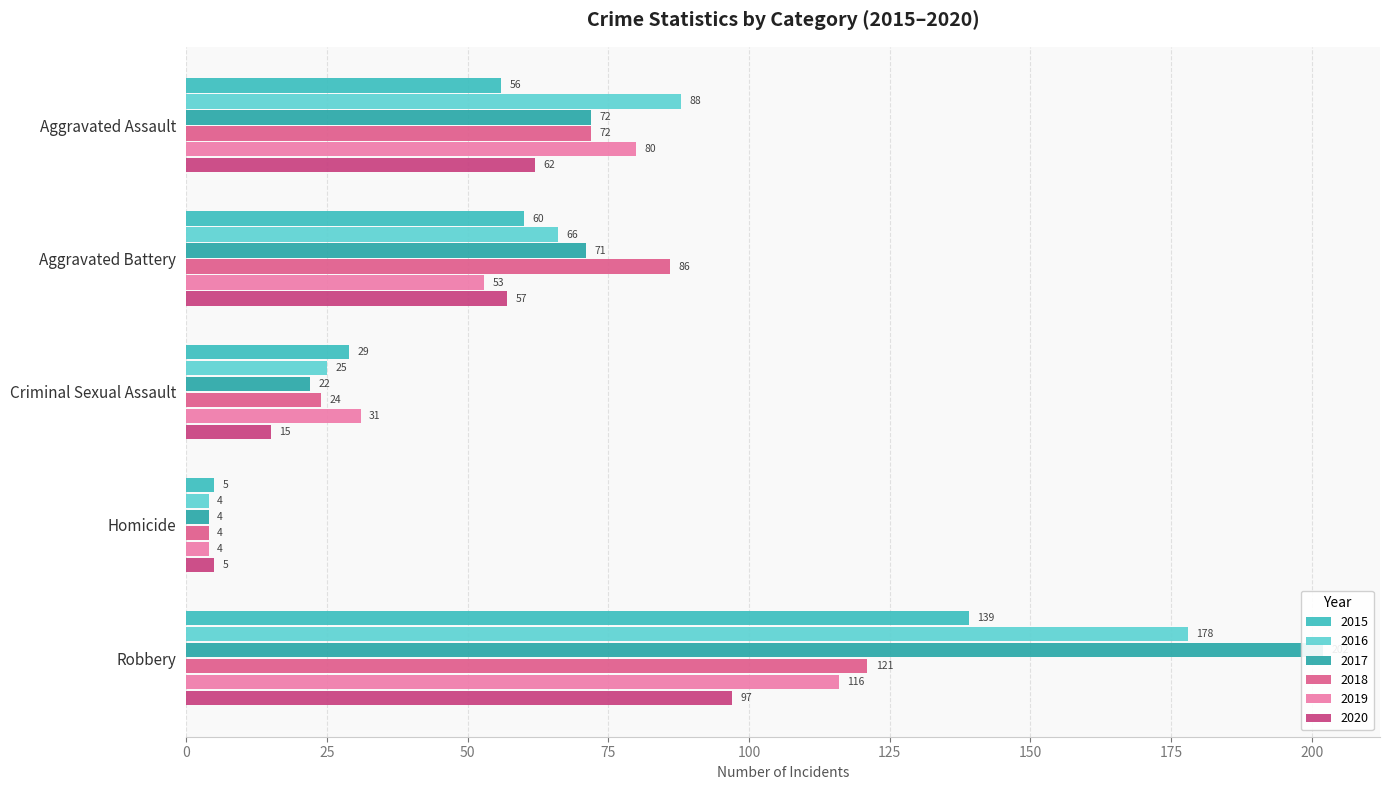

What position from the right is Aggravated Assault?

5